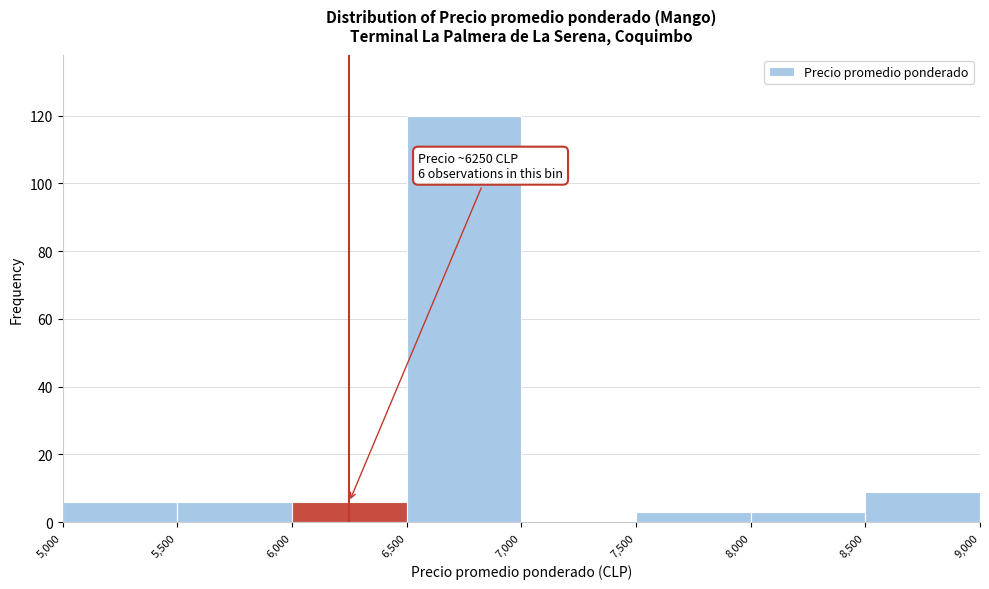

Over which range of the x-axis is the bar tallest?

6,500 to 7,000